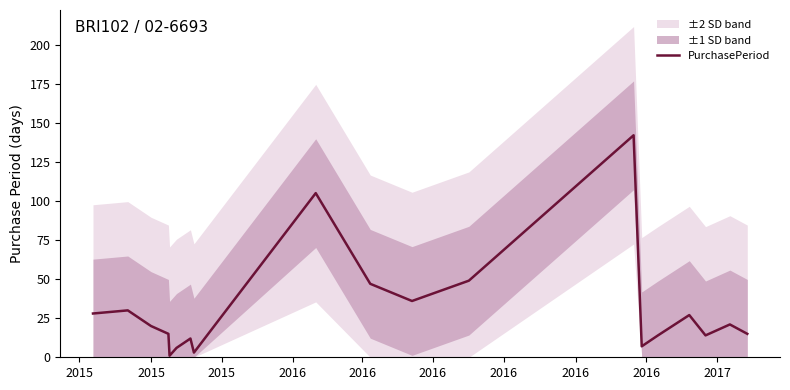

What is the smallest value displayed?

1